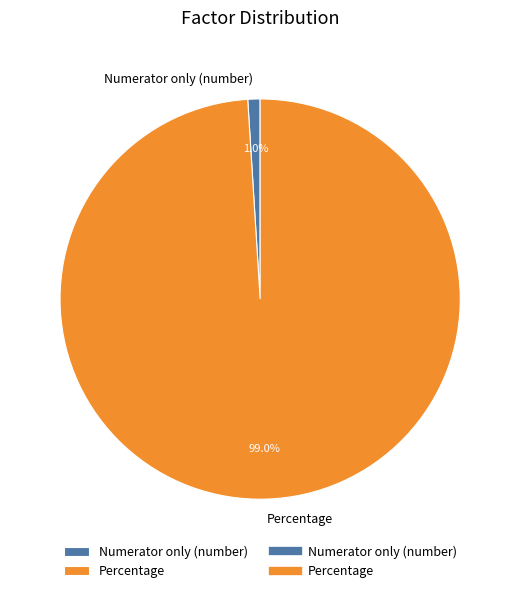

What is the smallest slice in the pie chart?

Numerator only (number)